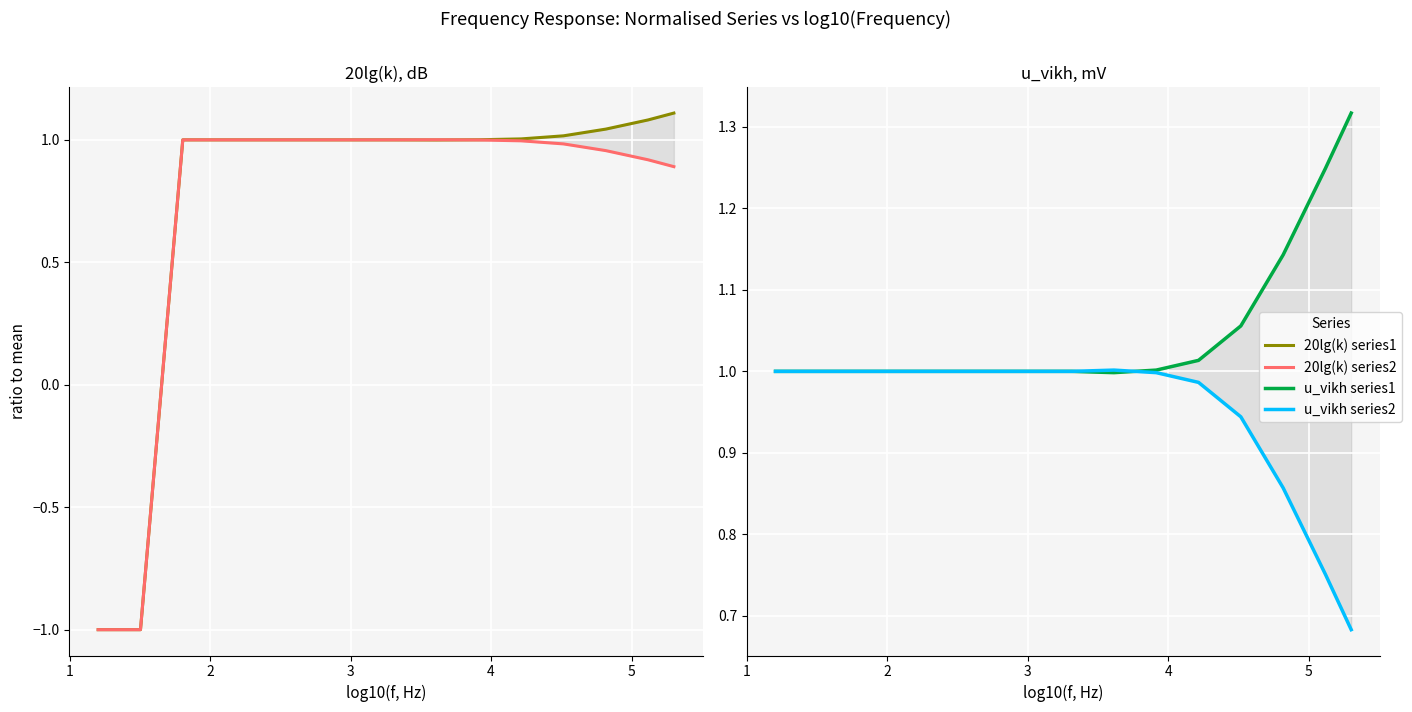

How many lines are shown in the chart?

4